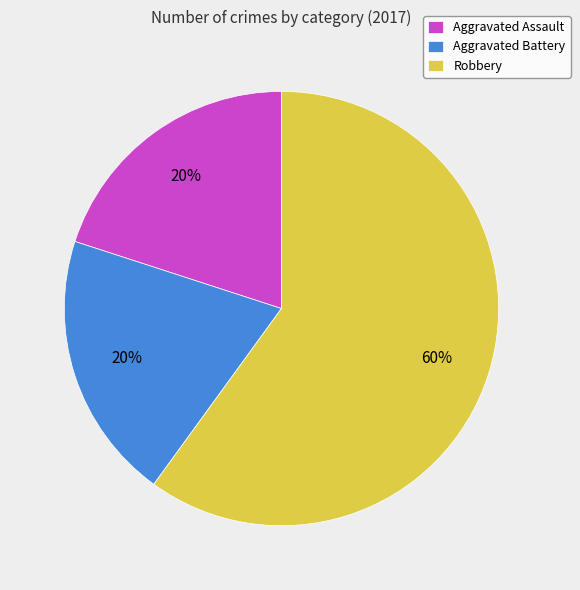

Which category accounts for the majority?

Robbery